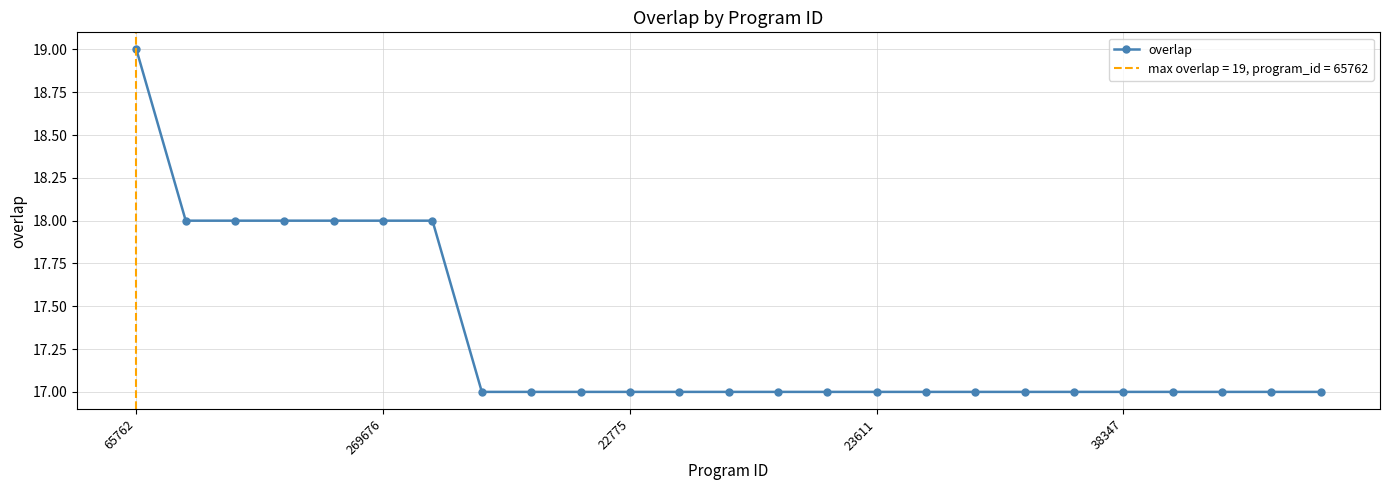

What is the highest value of the overlap series?

19